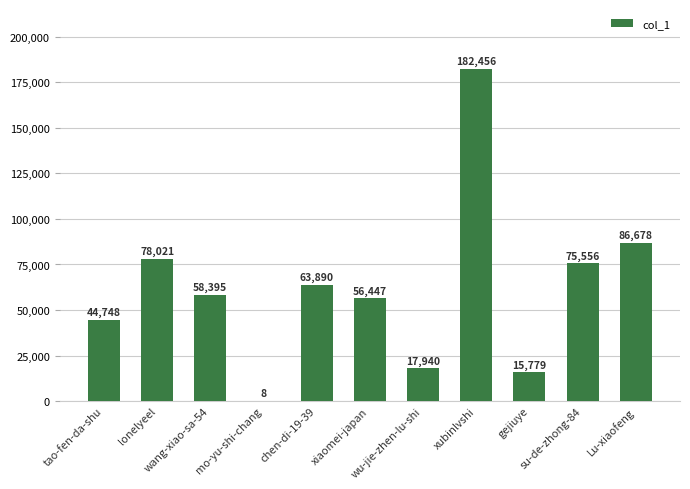

Does the chart contain stacked bars?

No